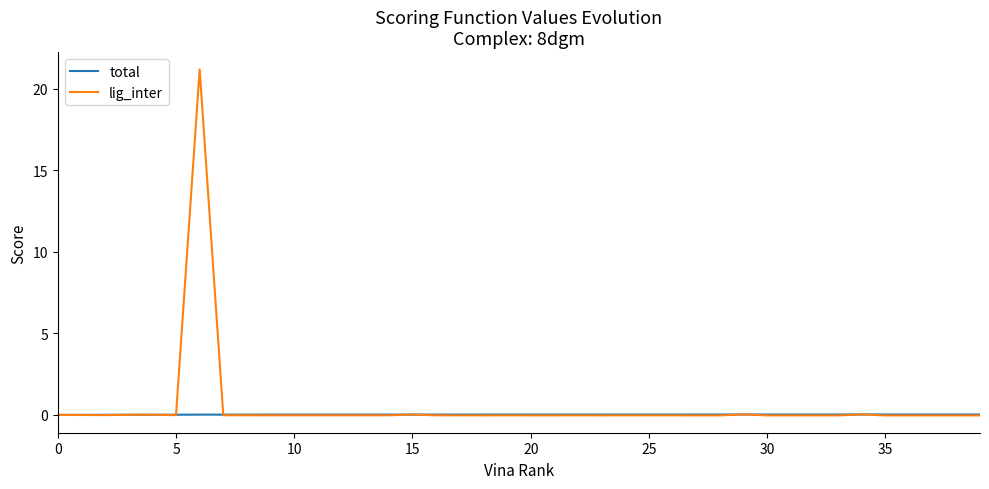

What is the greatest value displayed?

21.2